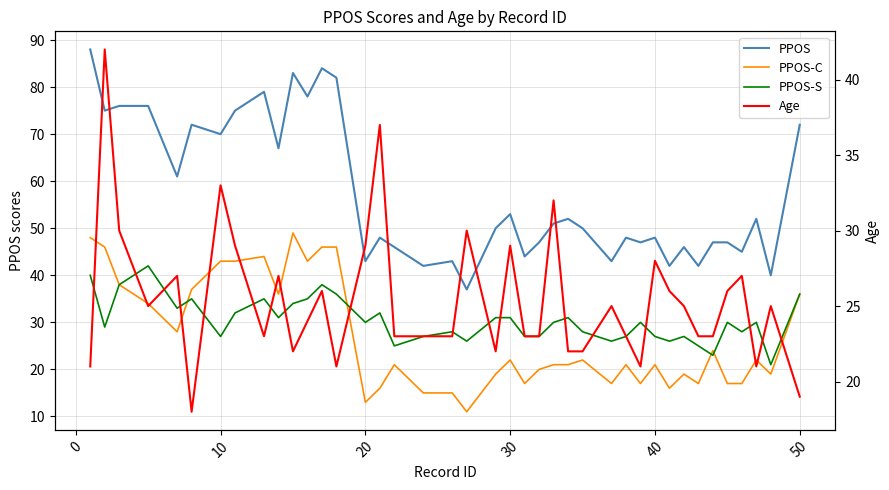

At 30, list the series in order from largest to smallest.

PPOS, PPOS-S, PPOS-C, Age